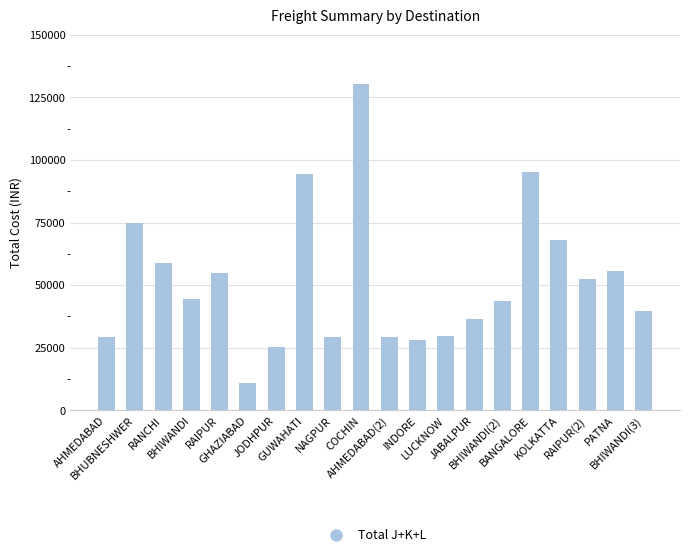

Which category has the highest value across all series?

COCHIN